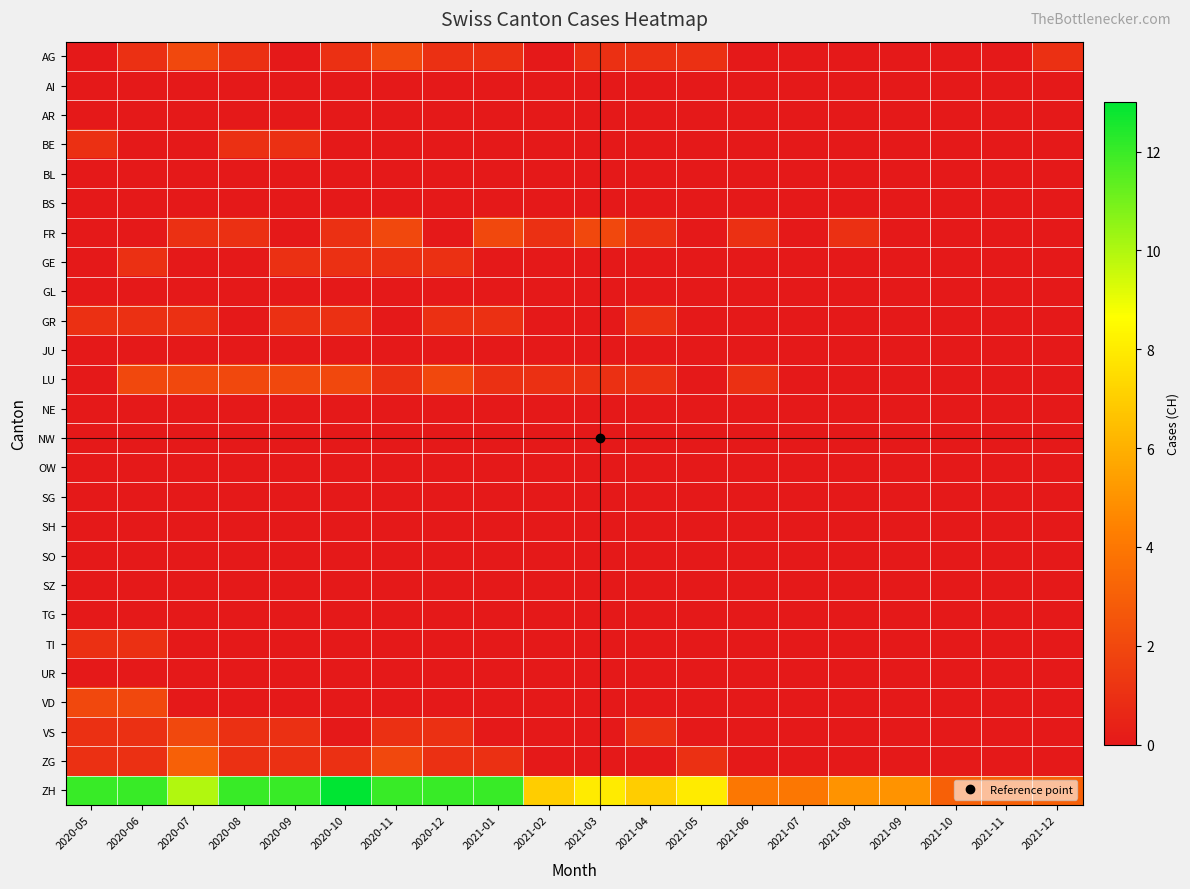

Reading left to right, what are all the values shown in this chart?

AG: 2020-05=0	2020-06=1	2020-07=2	2020-08=1	2020-09=0	2020-10=1	2020-11=2	2020-12=1	2021-01=1	2021-02=0	2021-03=1	2021-04=1	2021-05=1	2021-06=0	2021-07=0	2021-08=0	2021-09=0	2021-10=0	2021-11=0	2021-12=1
AI: 2020-05=0	2020-06=0	2020-07=0	2020-08=0	2020-09=0	2020-10=0	2020-11=0	2020-12=0	2021-01=0	2021-02=0	2021-03=0	2021-04=0	2021-05=0	2021-06=0	2021-07=0	2021-08=0	2021-09=0	2021-10=0	2021-11=0	2021-12=0
AR: 2020-05=0	2020-06=0	2020-07=0	2020-08=0	2020-09=0	2020-10=0	2020-11=0	2020-12=0	2021-01=0	2021-02=0	2021-03=0	2021-04=0	2021-05=0	2021-06=0	2021-07=0	2021-08=0	2021-09=0	2021-10=0	2021-11=0	2021-12=0
BE: 2020-05=1	2020-06=0	2020-07=0	2020-08=1	2020-09=1	2020-10=0	2020-11=0	2020-12=0	2021-01=0	2021-02=0	2021-03=0	2021-04=0	2021-05=0	2021-06=0	2021-07=0	2021-08=0	2021-09=0	2021-10=0	2021-11=0	2021-12=0
BL: 2020-05=0	2020-06=0	2020-07=0	2020-08=0	2020-09=0	2020-10=0	2020-11=0	2020-12=0	2021-01=0	2021-02=0	2021-03=0	2021-04=0	2021-05=0	2021-06=0	2021-07=0	2021-08=0	2021-09=0	2021-10=0	2021-11=0	2021-12=0
BS: 2020-05=0	2020-06=0	2020-07=0	2020-08=0	2020-09=0	2020-10=0	2020-11=0	2020-12=0	2021-01=0	2021-02=0	2021-03=0	2021-04=0	2021-05=0	2021-06=0	2021-07=0	2021-08=0	2021-09=0	2021-10=0	2021-11=0	2021-12=0
FR: 2020-05=0	2020-06=0	2020-07=1	2020-08=1	2020-09=0	2020-10=1	2020-11=2	2020-12=0	2021-01=2	2021-02=1	2021-03=2	2021-04=1	2021-05=0	2021-06=1	2021-07=0	2021-08=1	2021-09=0	2021-10=0	2021-11=0	2021-12=0
GE: 2020-05=0	2020-06=1	2020-07=0	2020-08=0	2020-09=1	2020-10=1	2020-11=1	2020-12=1	2021-01=0	2021-02=0	2021-03=0	2021-04=0	2021-05=0	2021-06=0	2021-07=0	2021-08=0	2021-09=0	2021-10=0	2021-11=0	2021-12=0
GL: 2020-05=0	2020-06=0	2020-07=0	2020-08=0	2020-09=0	2020-10=0	2020-11=0	2020-12=0	2021-01=0	2021-02=0	2021-03=0	2021-04=0	2021-05=0	2021-06=0	2021-07=0	2021-08=0	2021-09=0	2021-10=0	2021-11=0	2021-12=0
GR: 2020-05=1	2020-06=1	2020-07=1	2020-08=0	2020-09=1	2020-10=1	2020-11=0	2020-12=1	2021-01=1	2021-02=0	2021-03=0	2021-04=1	2021-05=0	2021-06=0	2021-07=0	2021-08=0	2021-09=0	2021-10=0	2021-11=0	2021-12=0
JU: 2020-05=0	2020-06=0	2020-07=0	2020-08=0	2020-09=0	2020-10=0	2020-11=0	2020-12=0	2021-01=0	2021-02=0	2021-03=0	2021-04=0	2021-05=0	2021-06=0	2021-07=0	2021-08=0	2021-09=0	2021-10=0	2021-11=0	2021-12=0
LU: 2020-05=0	2020-06=2	2020-07=2	2020-08=2	2020-09=2	2020-10=2	2020-11=1	2020-12=2	2021-01=1	2021-02=1	2021-03=1	2021-04=1	2021-05=0	2021-06=1	2021-07=0	2021-08=0	2021-09=0	2021-10=0	2021-11=0	2021-12=0
NE: 2020-05=0	2020-06=0	2020-07=0	2020-08=0	2020-09=0	2020-10=0	2020-11=0	2020-12=0	2021-01=0	2021-02=0	2021-03=0	2021-04=0	2021-05=0	2021-06=0	2021-07=0	2021-08=0	2021-09=0	2021-10=0	2021-11=0	2021-12=0
NW: 2020-05=0	2020-06=0	2020-07=0	2020-08=0	2020-09=0	2020-10=0	2020-11=0	2020-12=0	2021-01=0	2021-02=0	2021-03=0	2021-04=0	2021-05=0	2021-06=0	2021-07=0	2021-08=0	2021-09=0	2021-10=0	2021-11=0	2021-12=0
OW: 2020-05=0	2020-06=0	2020-07=0	2020-08=0	2020-09=0	2020-10=0	2020-11=0	2020-12=0	2021-01=0	2021-02=0	2021-03=0	2021-04=0	2021-05=0	2021-06=0	2021-07=0	2021-08=0	2021-09=0	2021-10=0	2021-11=0	2021-12=0
SG: 2020-05=0	2020-06=0	2020-07=0	2020-08=0	2020-09=0	2020-10=0	2020-11=0	2020-12=0	2021-01=0	2021-02=0	2021-03=0	2021-04=0	2021-05=0	2021-06=0	2021-07=0	2021-08=0	2021-09=0	2021-10=0	2021-11=0	2021-12=0
SH: 2020-05=0	2020-06=0	2020-07=0	2020-08=0	2020-09=0	2020-10=0	2020-11=0	2020-12=0	2021-01=0	2021-02=0	2021-03=0	2021-04=0	2021-05=0	2021-06=0	2021-07=0	2021-08=0	2021-09=0	2021-10=0	2021-11=0	2021-12=0
SO: 2020-05=0	2020-06=0	2020-07=0	2020-08=0	2020-09=0	2020-10=0	2020-11=0	2020-12=0	2021-01=0	2021-02=0	2021-03=0	2021-04=0	2021-05=0	2021-06=0	2021-07=0	2021-08=0	2021-09=0	2021-10=0	2021-11=0	2021-12=0
SZ: 2020-05=0	2020-06=0	2020-07=0	2020-08=0	2020-09=0	2020-10=0	2020-11=0	2020-12=0	2021-01=0	2021-02=0	2021-03=0	2021-04=0	2021-05=0	2021-06=0	2021-07=0	2021-08=0	2021-09=0	2021-10=0	2021-11=0	2021-12=0
TG: 2020-05=0	2020-06=0	2020-07=0	2020-08=0	2020-09=0	2020-10=0	2020-11=0	2020-12=0	2021-01=0	2021-02=0	2021-03=0	2021-04=0	2021-05=0	2021-06=0	2021-07=0	2021-08=0	2021-09=0	2021-10=0	2021-11=0	2021-12=0
TI: 2020-05=1	2020-06=1	2020-07=0	2020-08=0	2020-09=0	2020-10=0	2020-11=0	2020-12=0	2021-01=0	2021-02=0	2021-03=0	2021-04=0	2021-05=0	2021-06=0	2021-07=0	2021-08=0	2021-09=0	2021-10=0	2021-11=0	2021-12=0
UR: 2020-05=0	2020-06=0	2020-07=0	2020-08=0	2020-09=0	2020-10=0	2020-11=0	2020-12=0	2021-01=0	2021-02=0	2021-03=0	2021-04=0	2021-05=0	2021-06=0	2021-07=0	2021-08=0	2021-09=0	2021-10=0	2021-11=0	2021-12=0
VD: 2020-05=2	2020-06=2	2020-07=0	2020-08=0	2020-09=0	2020-10=0	2020-11=0	2020-12=0	2021-01=0	2021-02=0	2021-03=0	2021-04=0	2021-05=0	2021-06=0	2021-07=0	2021-08=0	2021-09=0	2021-10=0	2021-11=0	2021-12=0
VS: 2020-05=1	2020-06=1	2020-07=2	2020-08=1	2020-09=1	2020-10=0	2020-11=1	2020-12=1	2021-01=0	2021-02=0	2021-03=0	2021-04=1	2021-05=0	2021-06=0	2021-07=0	2021-08=0	2021-09=0	2021-10=0	2021-11=0	2021-12=0
ZG: 2020-05=1	2020-06=1	2020-07=3	2020-08=1	2020-09=1	2020-10=1	2020-11=2	2020-12=1	2021-01=1	2021-02=0	2021-03=0	2021-04=0	2021-05=1	2021-06=0	2021-07=0	2021-08=0	2021-09=0	2021-10=0	2021-11=0	2021-12=0
ZH: 2020-05=12	2020-06=12	2020-07=10	2020-08=12	2020-09=12	2020-10=13	2020-11=12	2020-12=12	2021-01=12	2021-02=7	2021-03=8	2021-04=7	2021-05=8	2021-06=4	2021-07=4	2021-08=5	2021-09=5	2021-10=3	2021-11=3	2021-12=3